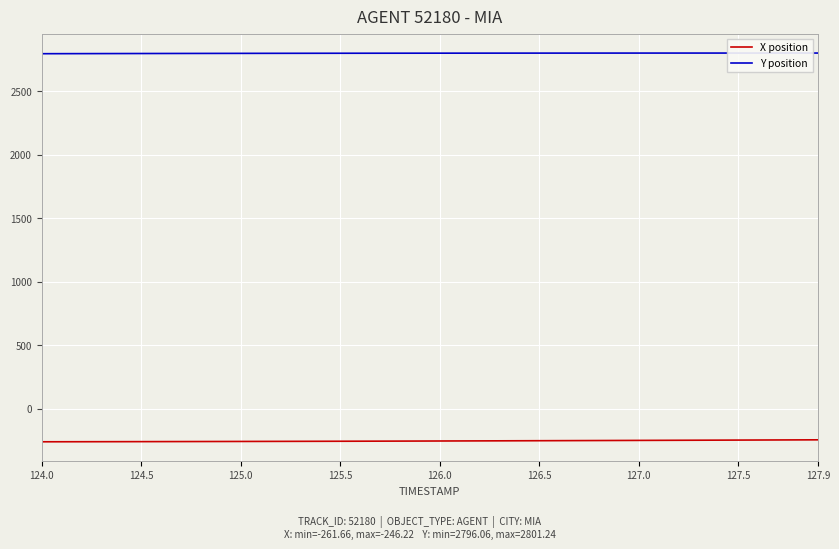

What is the minimum value for X position?

-261.7